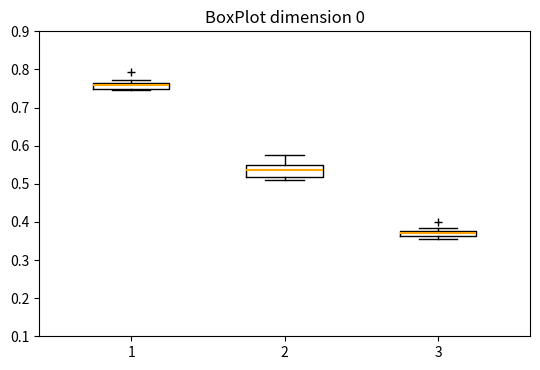

Which box has the lowest median line?

3